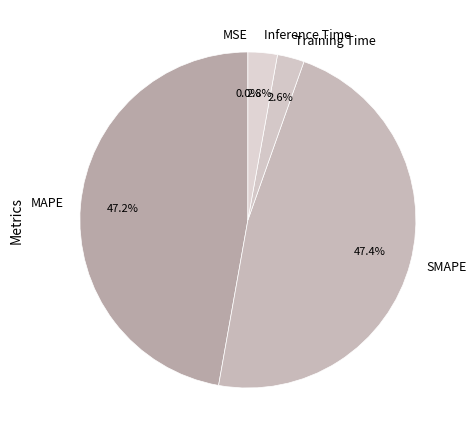

Is it true that SMAPE is 42% of the pie?

False